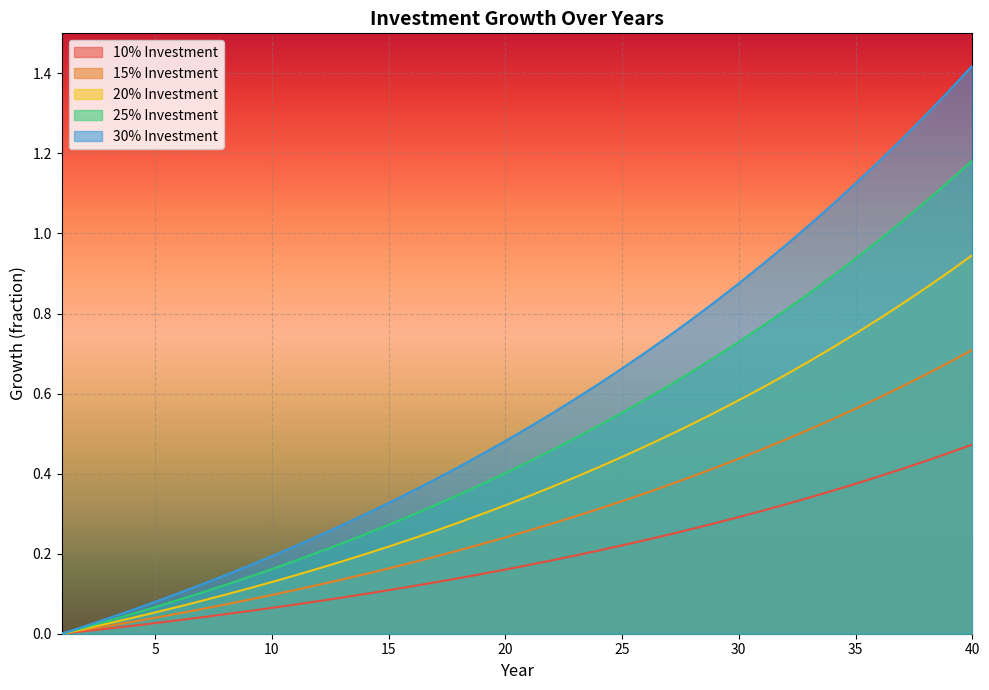

Which has a higher value, 40 or 28?

40